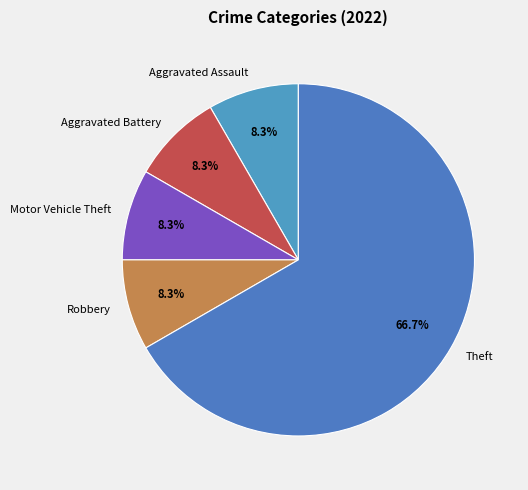

Is it true that Aggravated Battery is 8% of the pie?

True